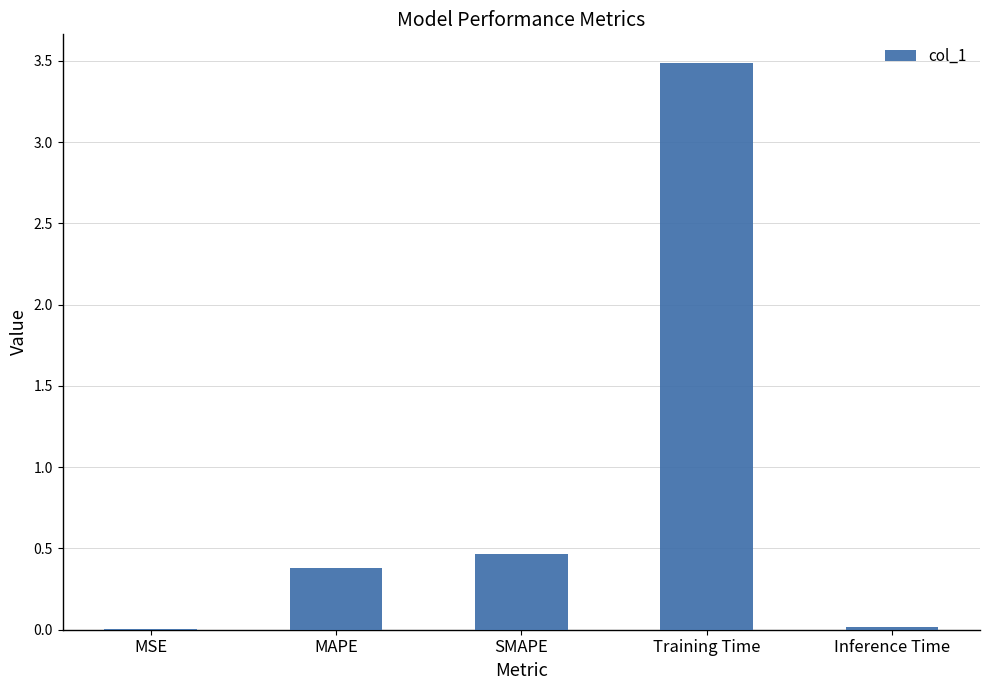

At which category does the chart reach its peak across all series?

Training Time